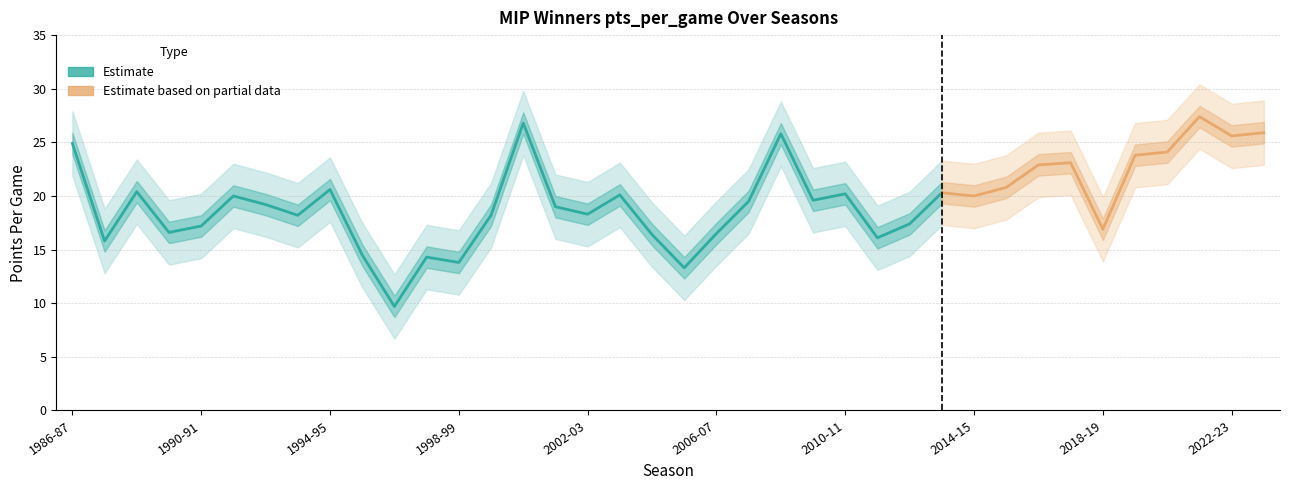

What position from the right is 2018-19?

6